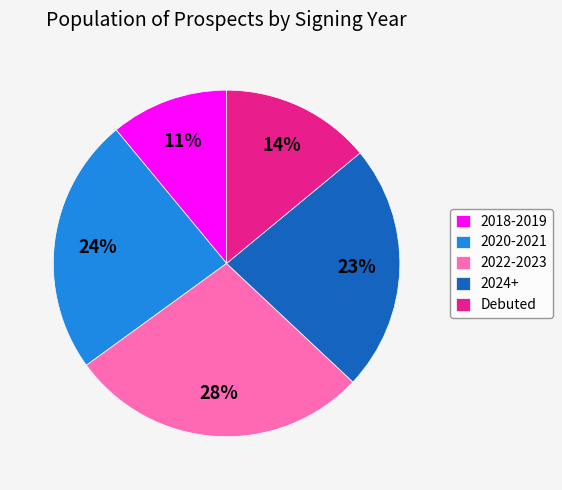

Count the number of slices in the pie.

5